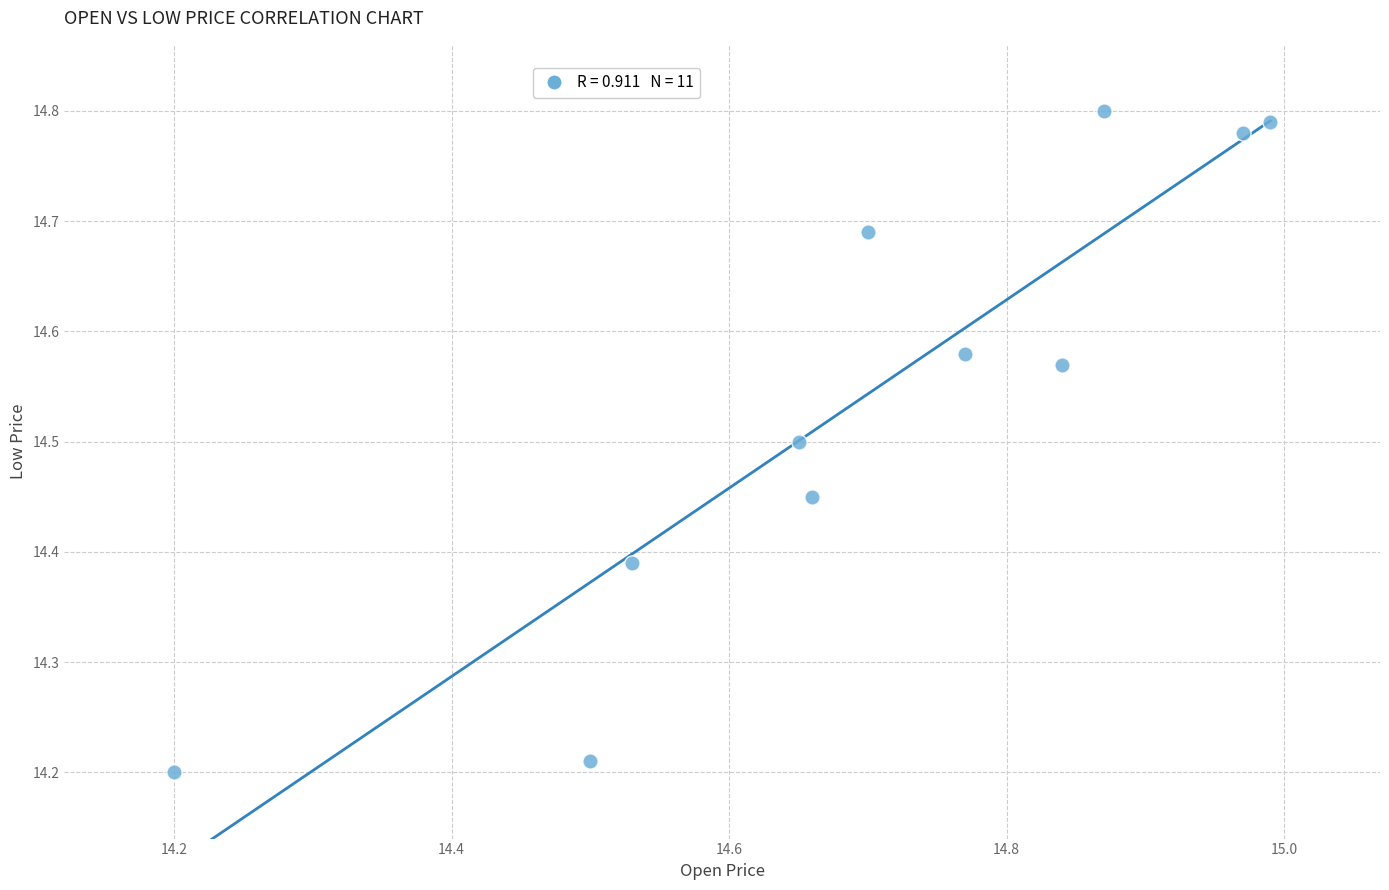

What is the range of Y values (max minus min)?

0.6